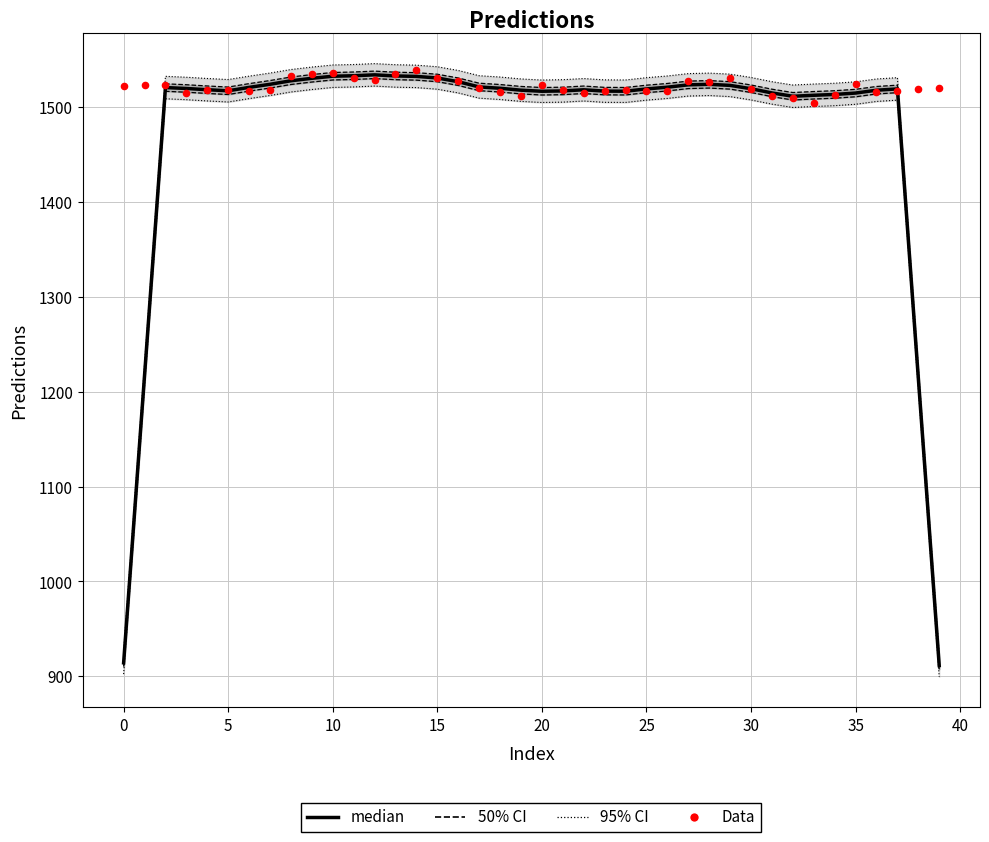

At how many categories does at least one series exceed 1040?

40